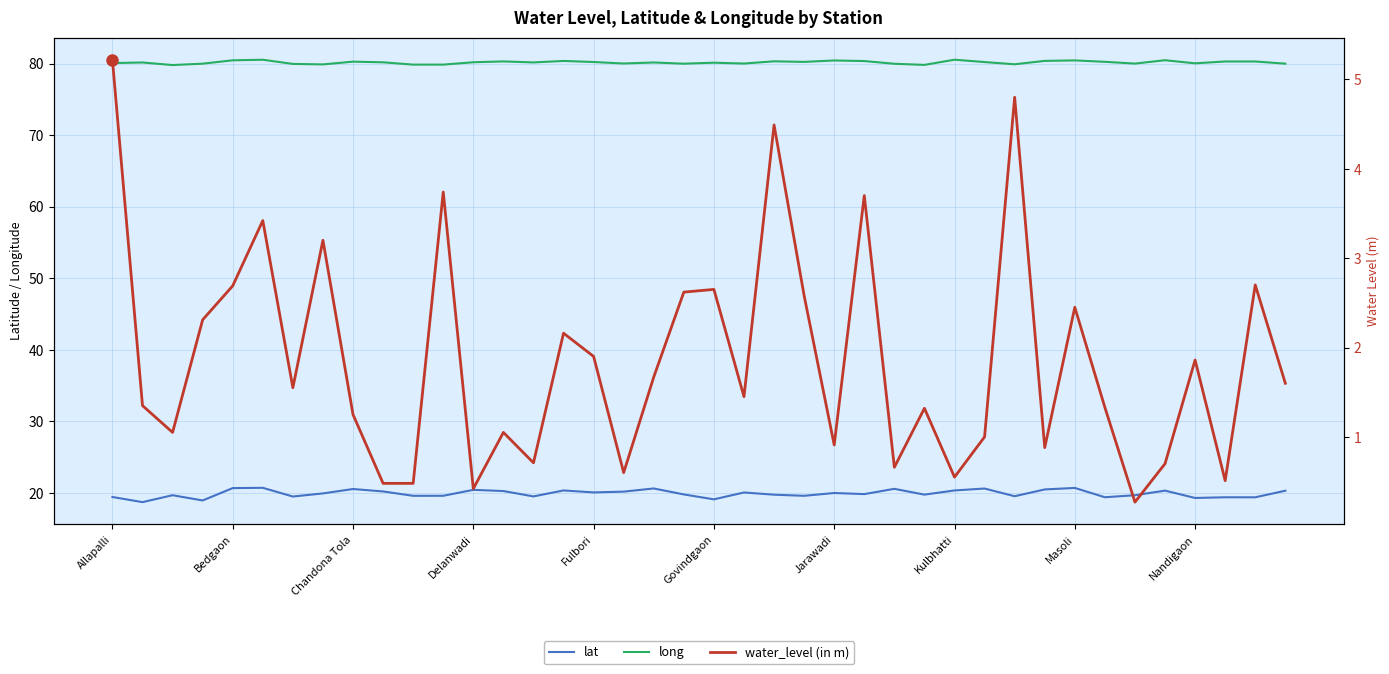

Which series has the largest range (max minus min)?

water_level (in m)